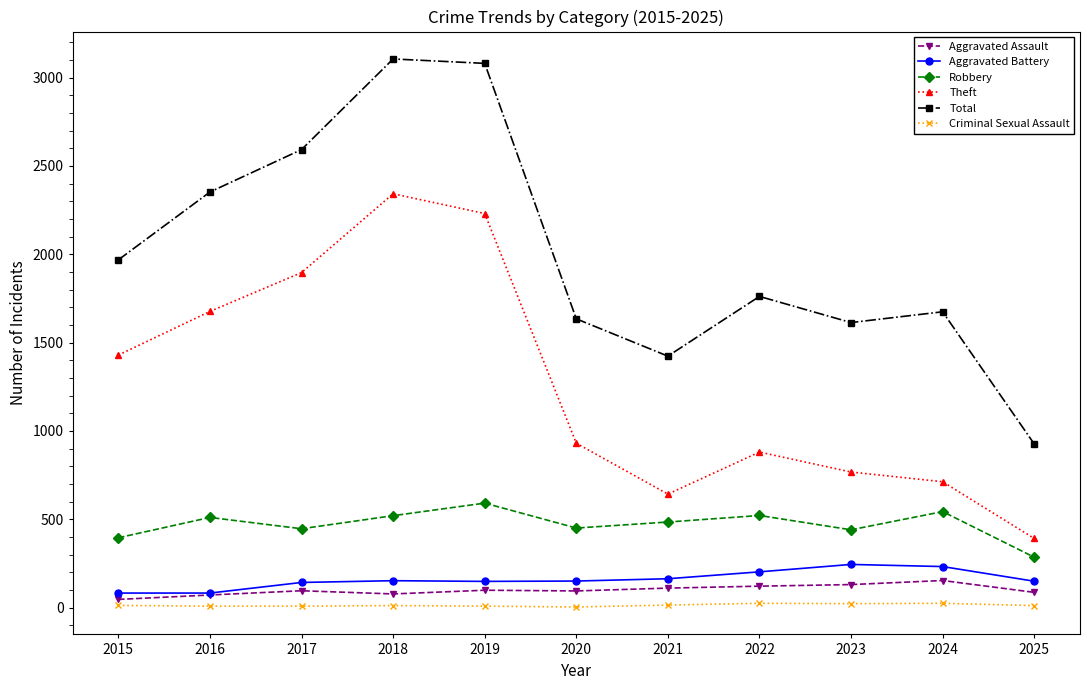

Read the Theft value at 2019, to the nearest 10.

2230